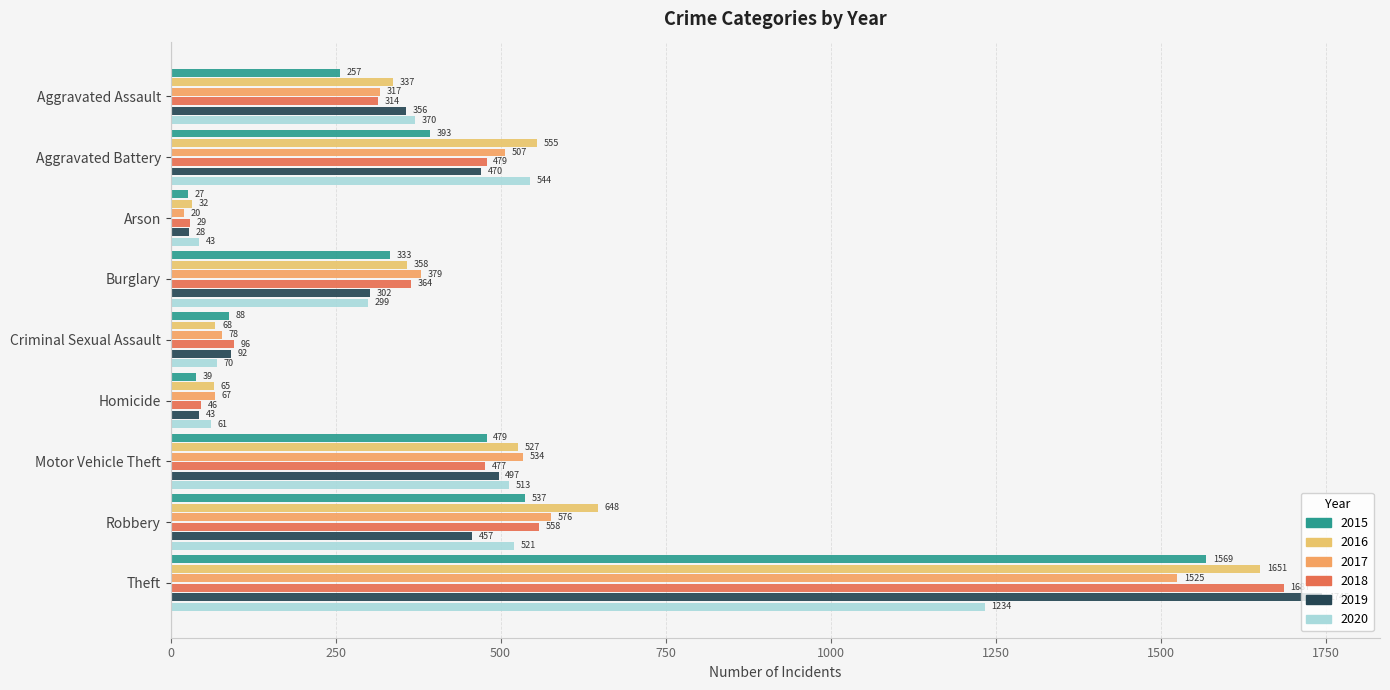

At how many categories does at least one series exceed 1596?

1